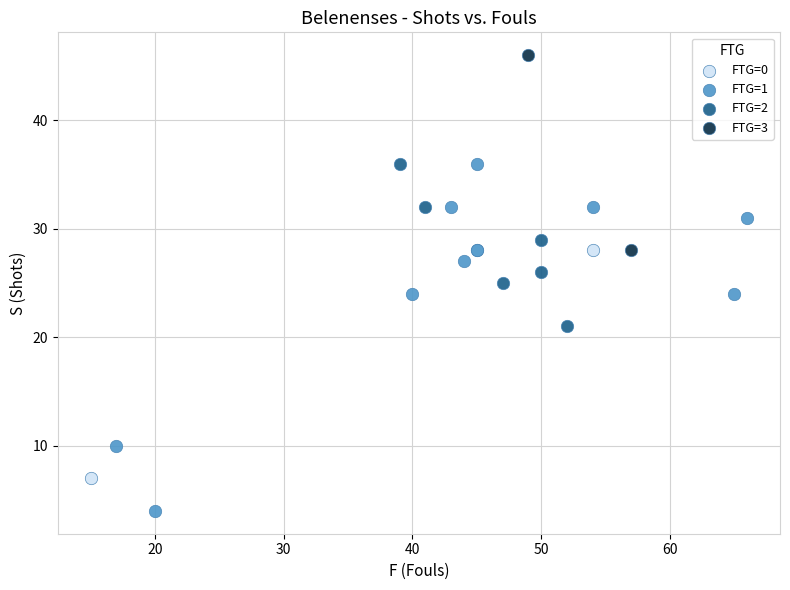

Which series reaches the maximum Y coordinate?

FTG=3